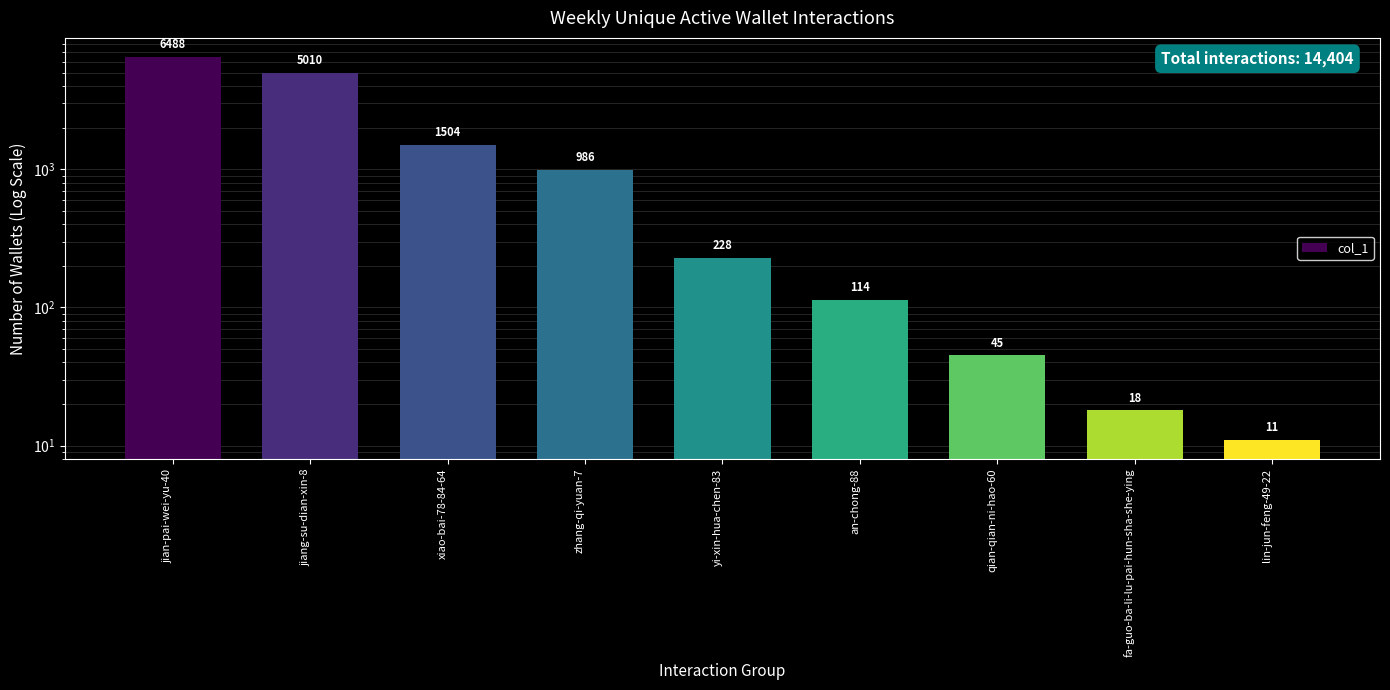

True or false: the data shows 72 at qian-qian-ni-hao-60.

False